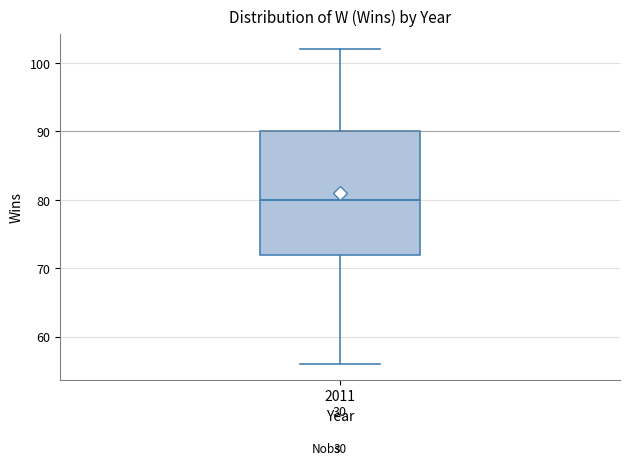

Where is the lower edge of the box at x = 2011 on the y-axis? The values are not printed on the chart, so give them approximately, as read against the axis.

72